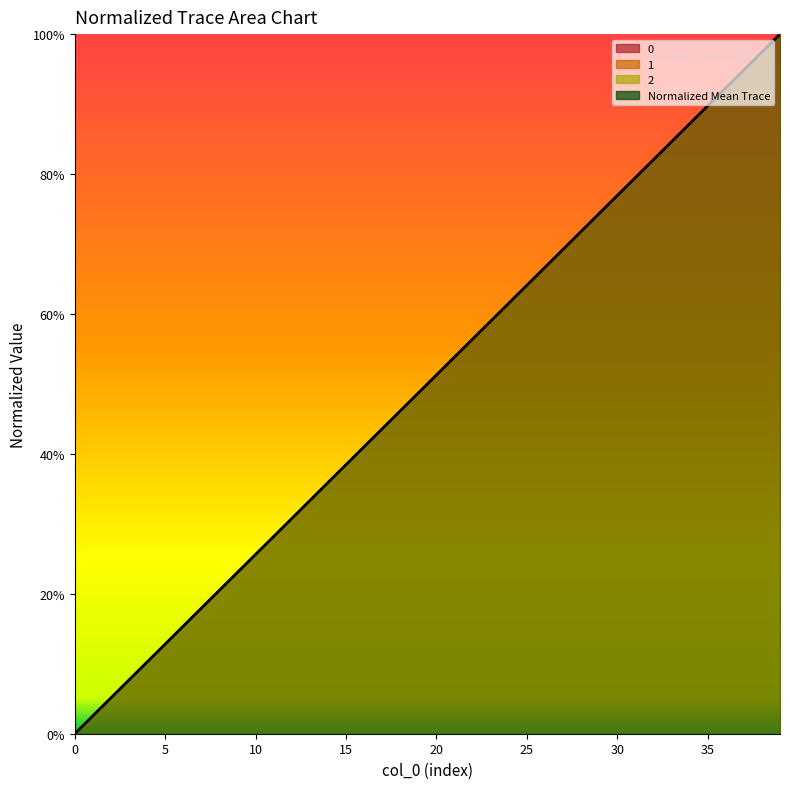

The value of 2 at 34 is 0.9. True or false?

True